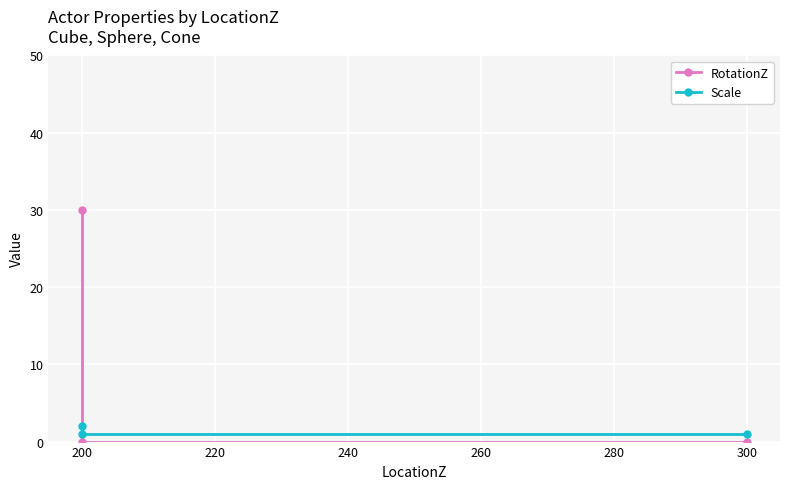

Which series has the largest range (max minus min)?

RotationZ